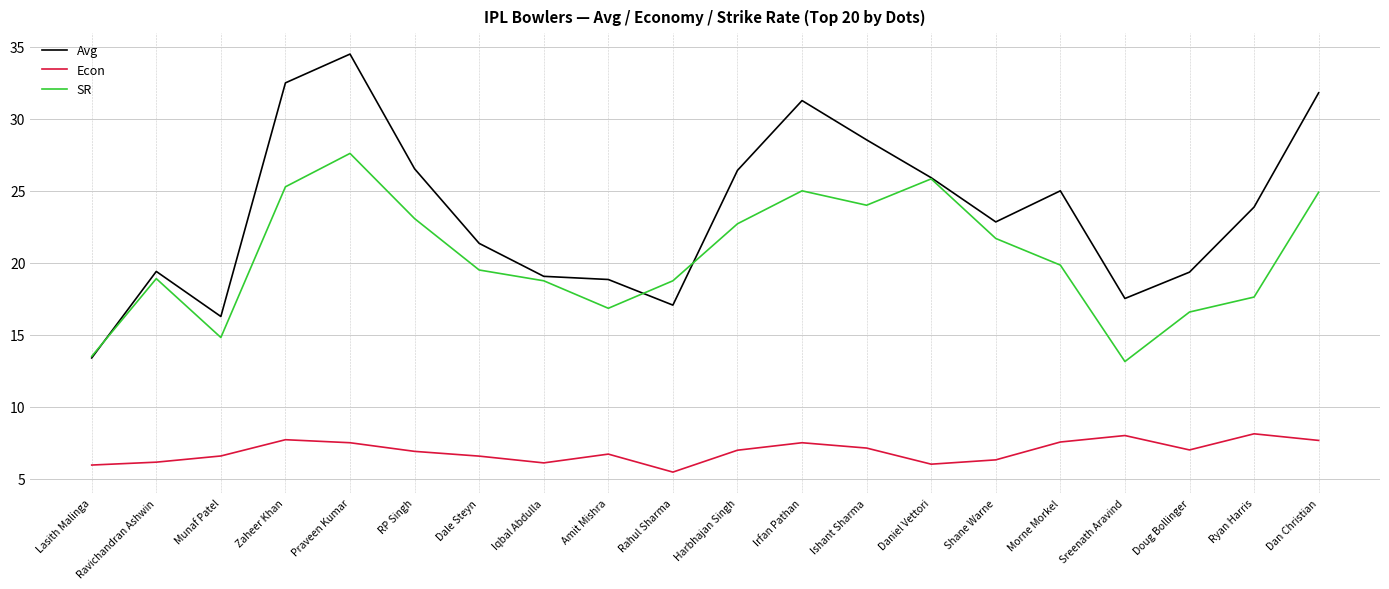

Rank the series by their average value, from highest to lowest.

Avg, SR, Econ